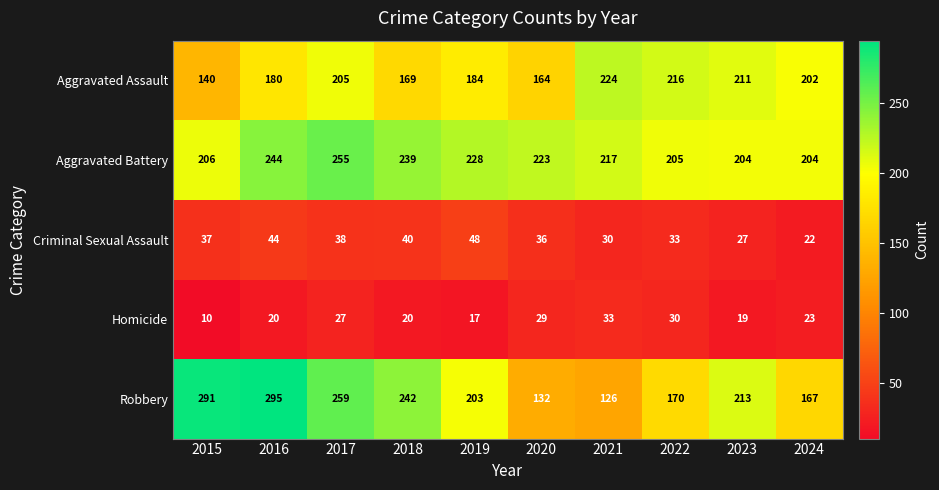

Where is Robbery nearest to the value 210?

2023